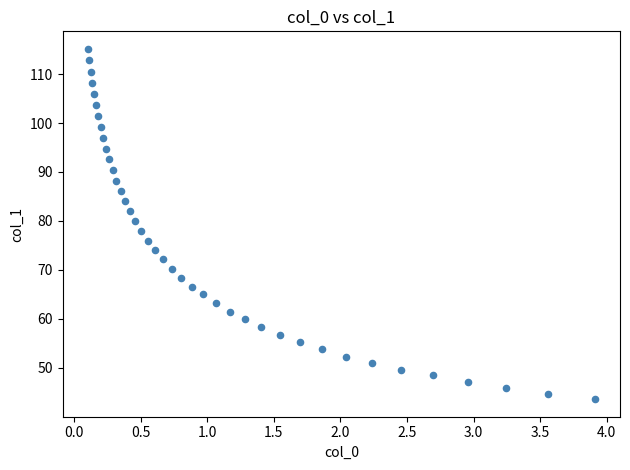

What is the range of X values (max minus min)?

3.8